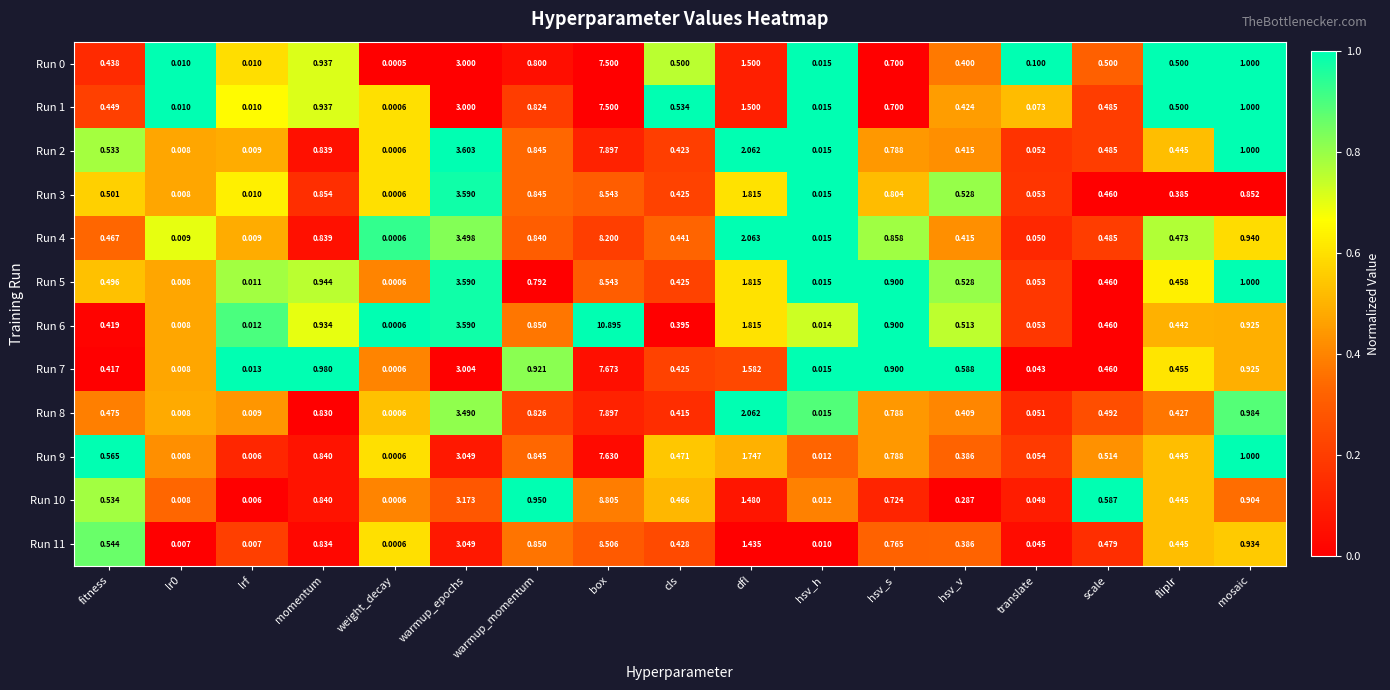

Which label corresponds to the smallest value in the chart?

weight_decay